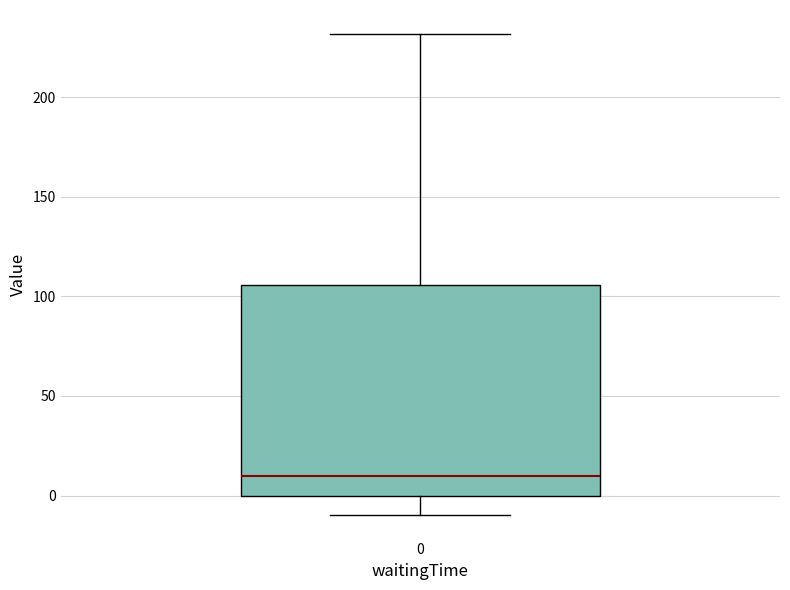

Read this box plot against the y-axis: the position of the median line, the range covered by the box, and the ends of both whiskers. The values are not printed on the chart, so give them approximately, as read against the axis.

median 10, box 0 to 105, whiskers -10 to 230